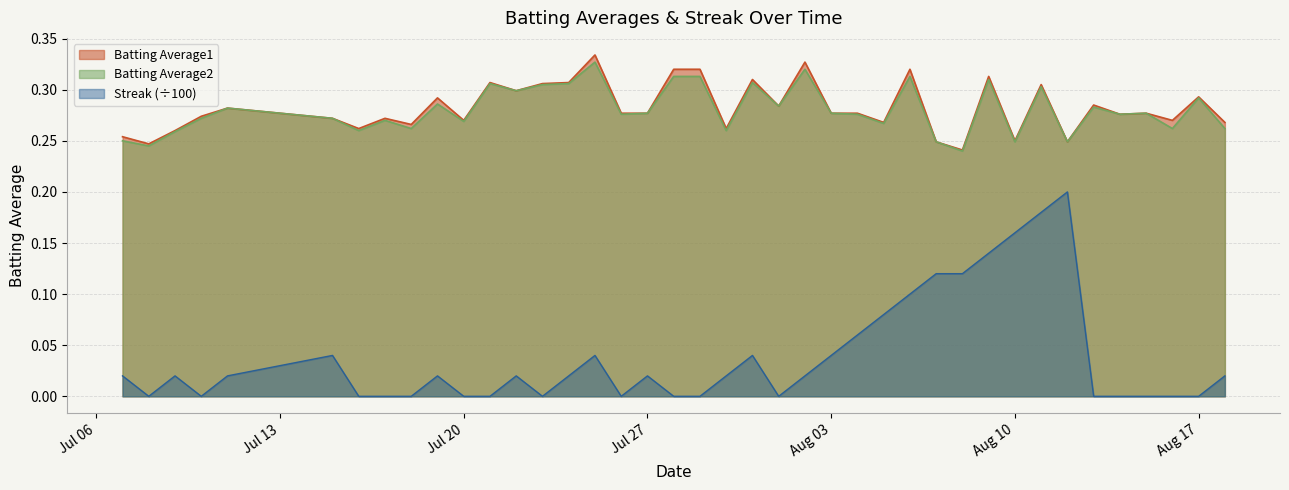

Reading right to left, transcribe all the data shown in this chart.

Batting Average1: 0.3	0.3	0.3	0.3	0.3	0.3	0.2	0.3	0.2	0.3	0.2	0.2	0.3	0.3	0.3	0.3	0.3	0.3	0.3	0.3	0.3	0.3	0.3	0.3	0.3	0.3	0.3	0.3	0.3	0.3	0.3	0.3	0.3	0.3	0.3	0.3	0.3	0.3	0.2	0.3
Batting Average2: 0.3	0.3	0.3	0.3	0.3	0.3	0.2	0.3	0.2	0.3	0.2	0.2	0.3	0.3	0.3	0.3	0.3	0.3	0.3	0.3	0.3	0.3	0.3	0.3	0.3	0.3	0.3	0.3	0.3	0.3	0.3	0.3	0.3	0.3	0.3	0.3	0.3	0.3	0.2	0.2
Streak: 0.0	0.0	0.0	0.0	0.0	0.0	0.2	0.2	0.2	0.1	0.1	0.1	0.1	0.1	0.1	0.0	0.0	0.0	0.0	0.0	0.0	0.0	0.0	0.0	0.0	0.0	0.0	0.0	0.0	0.0	0.0	0.0	0.0	0.0	0.0	0.0	0.0	0.0	0.0	0.0